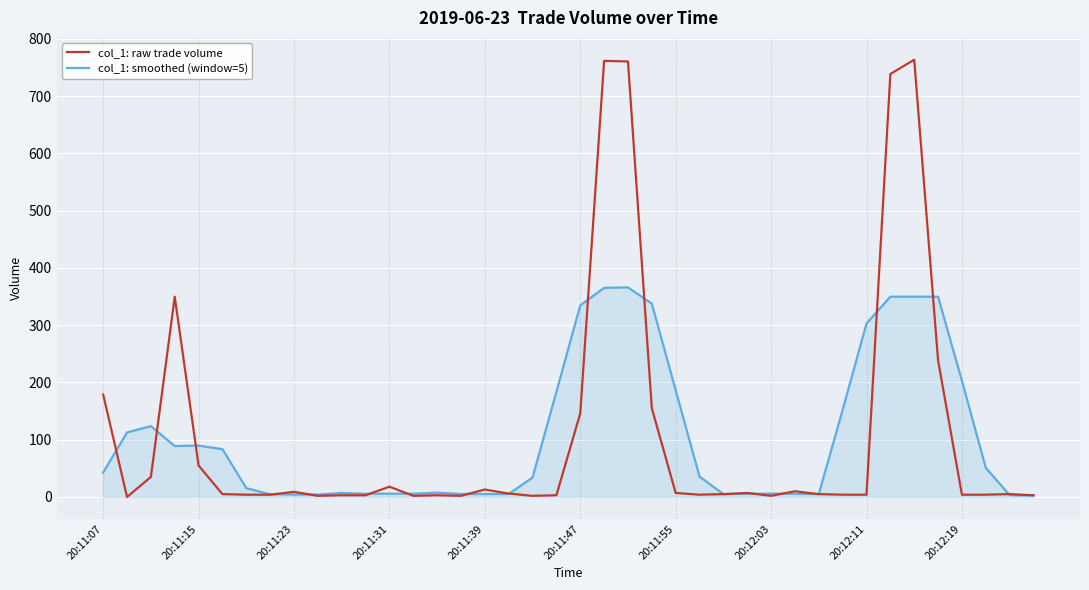

What is the maximum value for col_1: smoothed (window=5)?

366.0